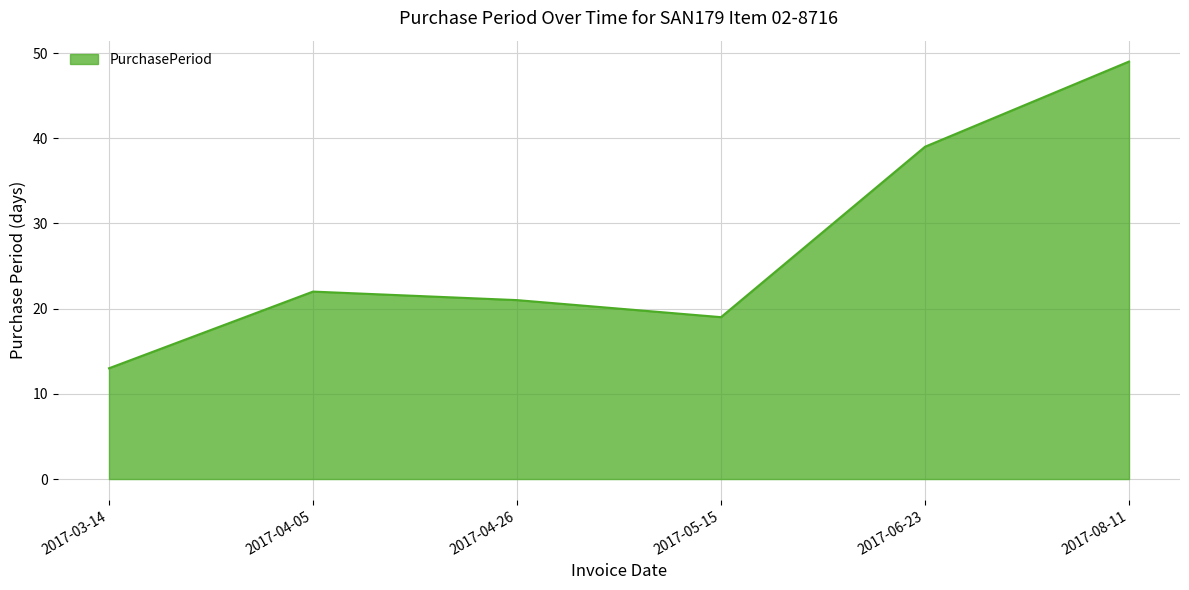

Where is the data nearest to the value 31?

2017-06-23